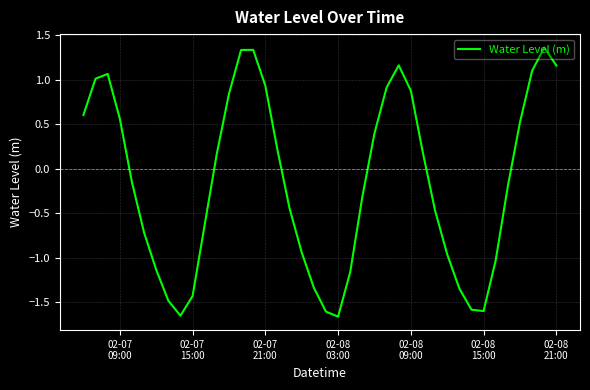

How many points are lower than both their immediate neighbors (excluding endpoints)?

3